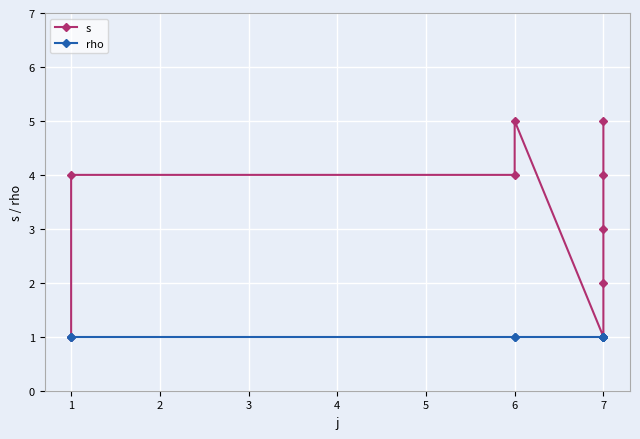

How many categories are shown in the chart?

9